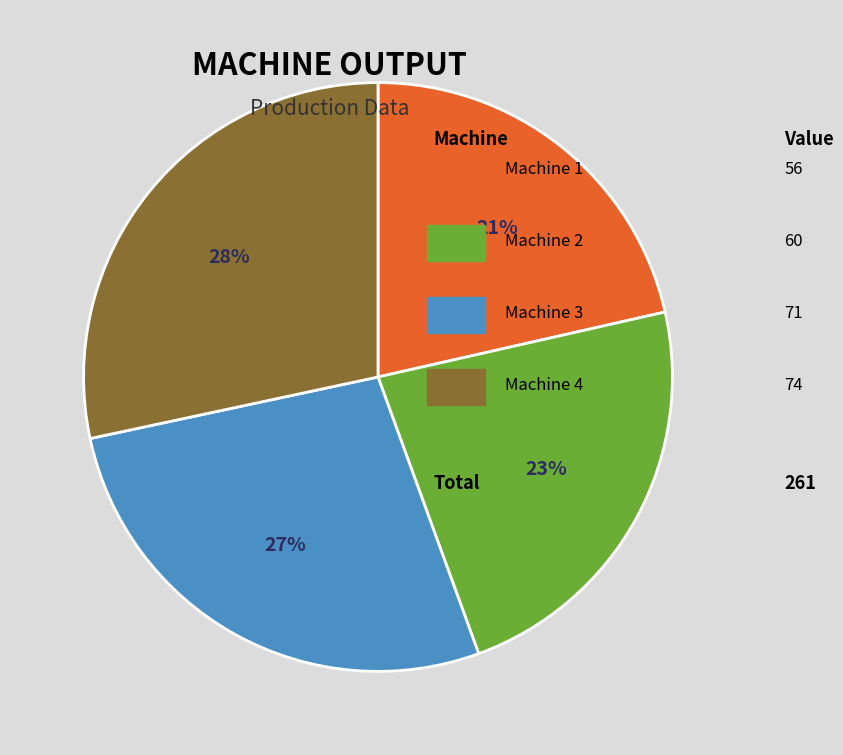

To the nearest percent, what is the difference between the largest and smallest slice percentages?

7%